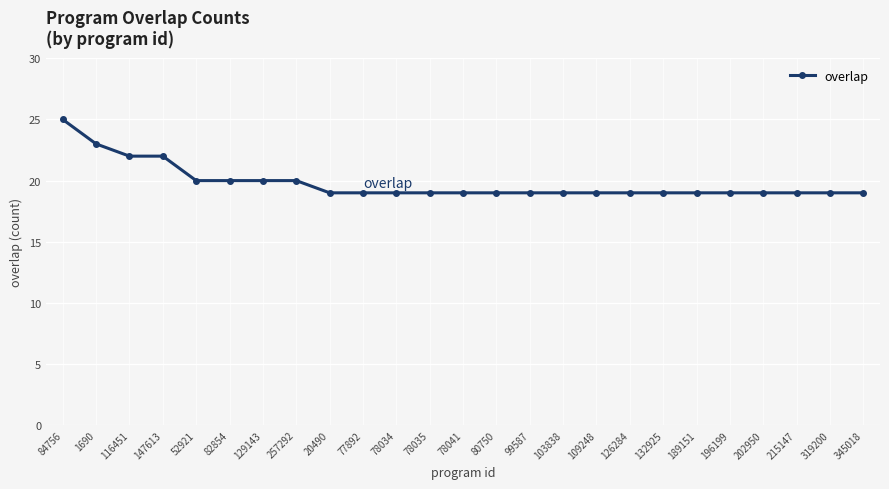

Which label corresponds to the largest value in the chart?

84756